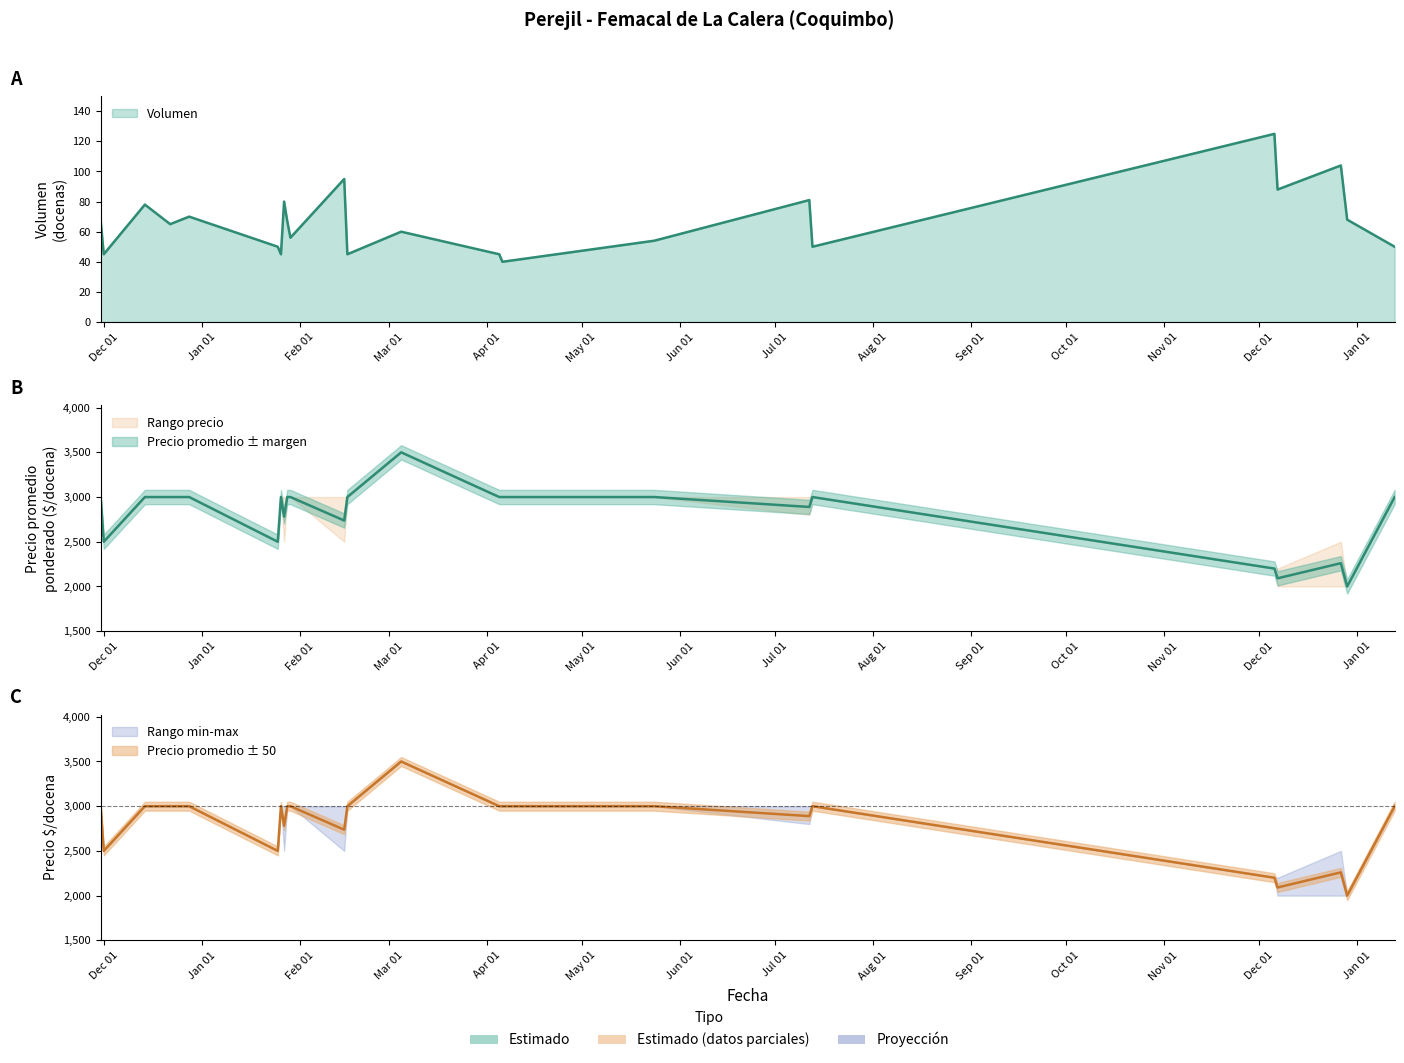

Reading left to right, what are all the values shown in this chart?

Volumen: 68	45	78	65	70	50	45	80	67	56	95	45	60	45	40	54	81	50	125	88	104	68	50
Precio promedio ponderado: 3000	2500	3000	3000	3000	2500	3000	2781	3000	3000	2737	3000	3500	3000	3000	3000	2889	3000	2200	2091	2260	2000	3000